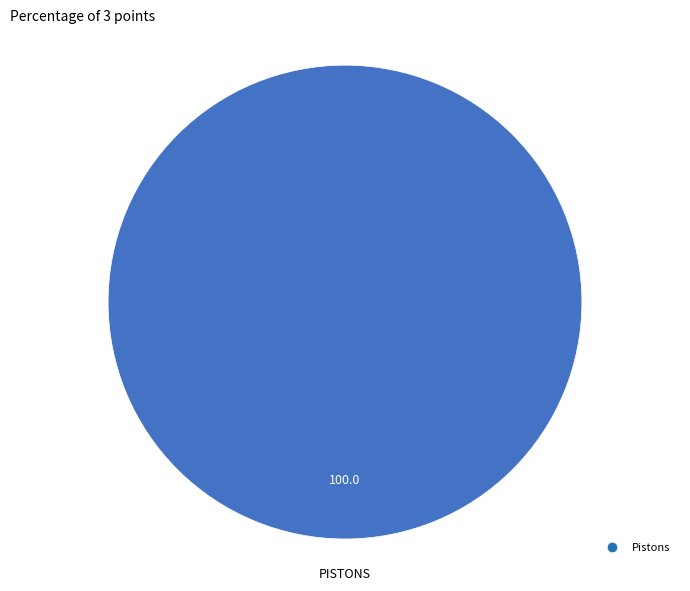

Is there any slice that represents more than half of the pie?

Yes